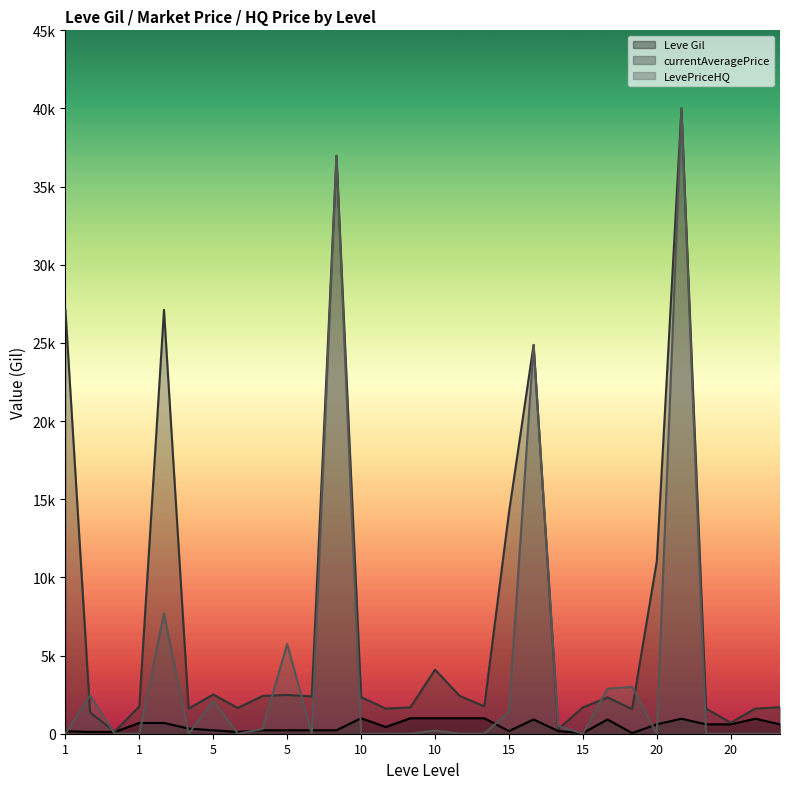

What are all the series names shown in the legend?

Leve Gil, currentAveragePrice, LevePriceHQ